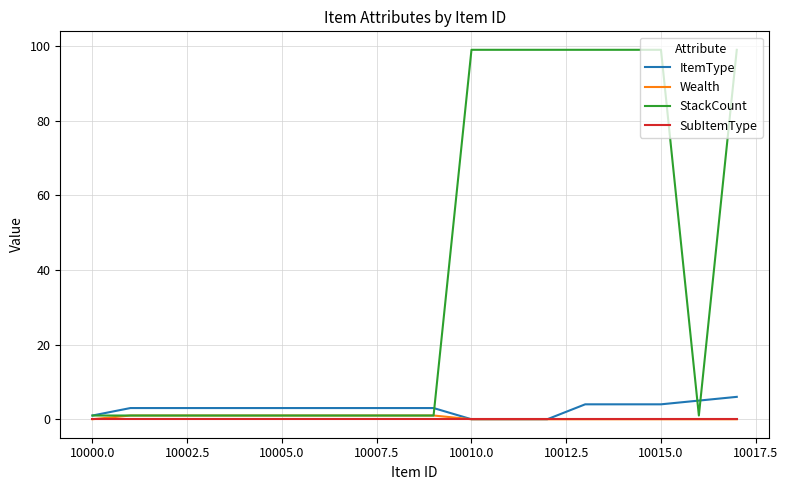

Which series has the largest total across all categories?

StackCount